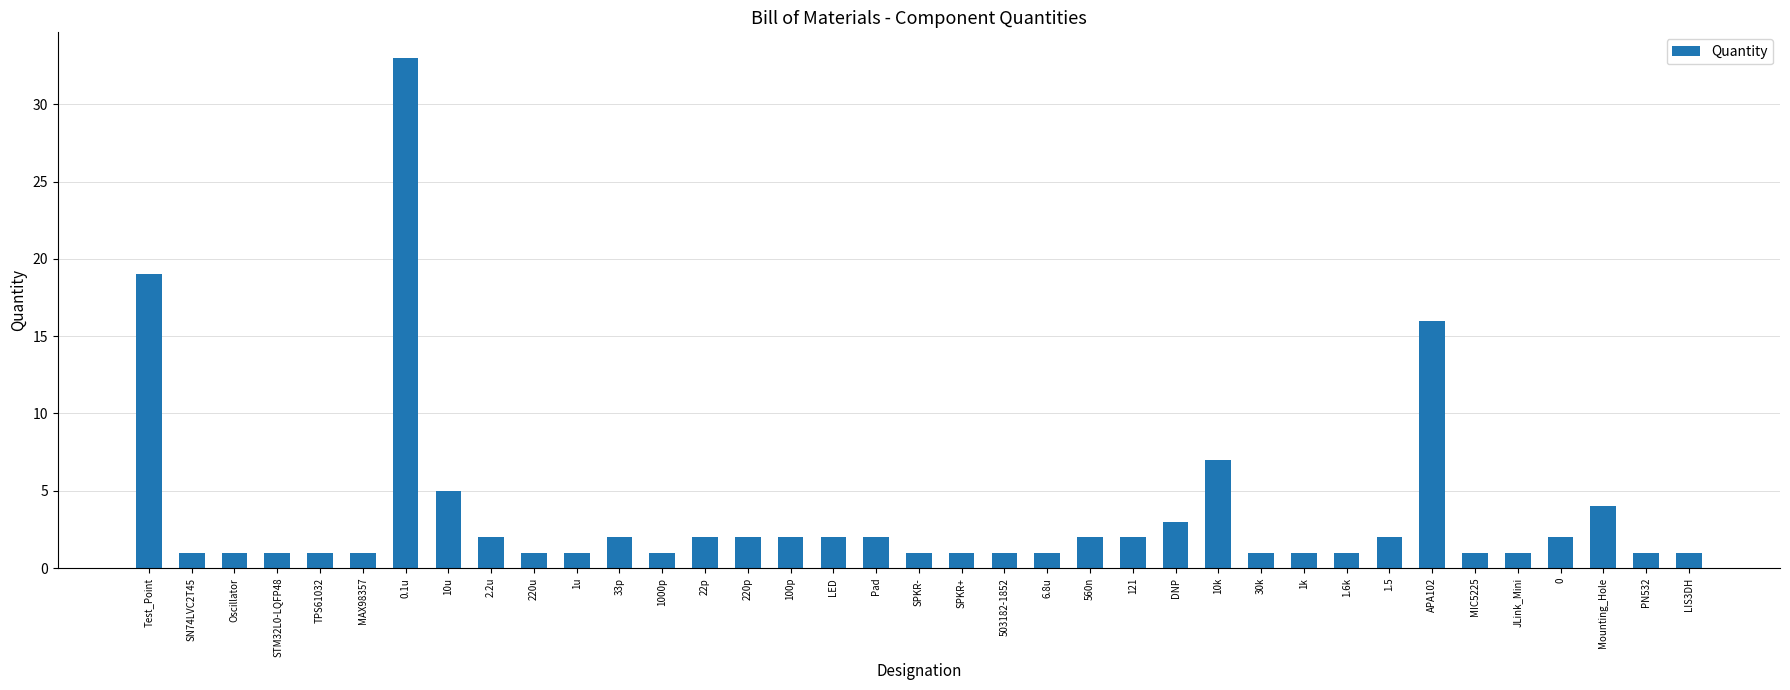

What is the label of the 28th bar from the right?

220u